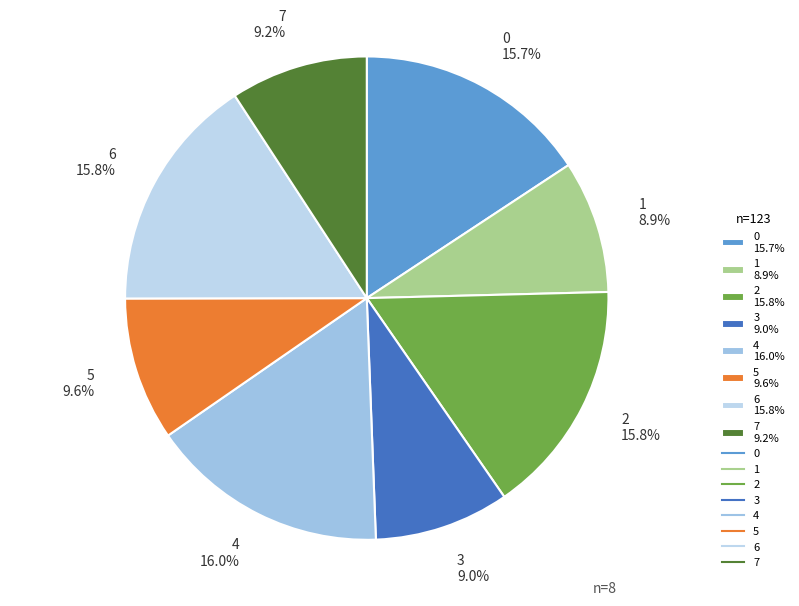

Does 5 represent more than half of the total?

No